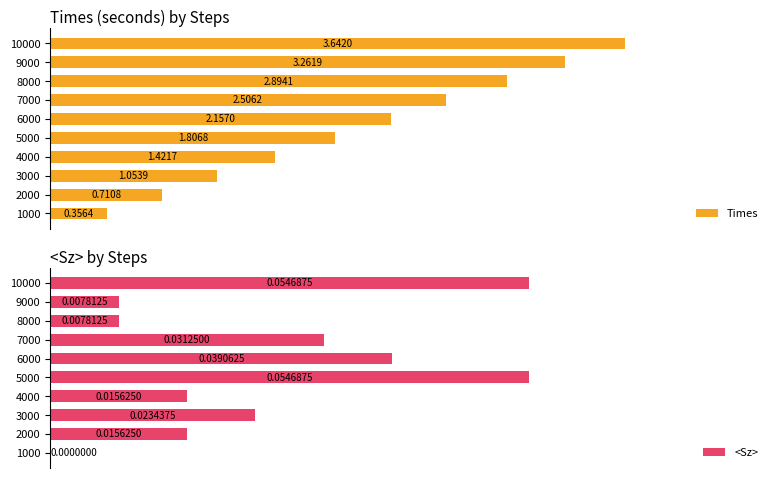

At how many categories does at least one series exceed 1?

8